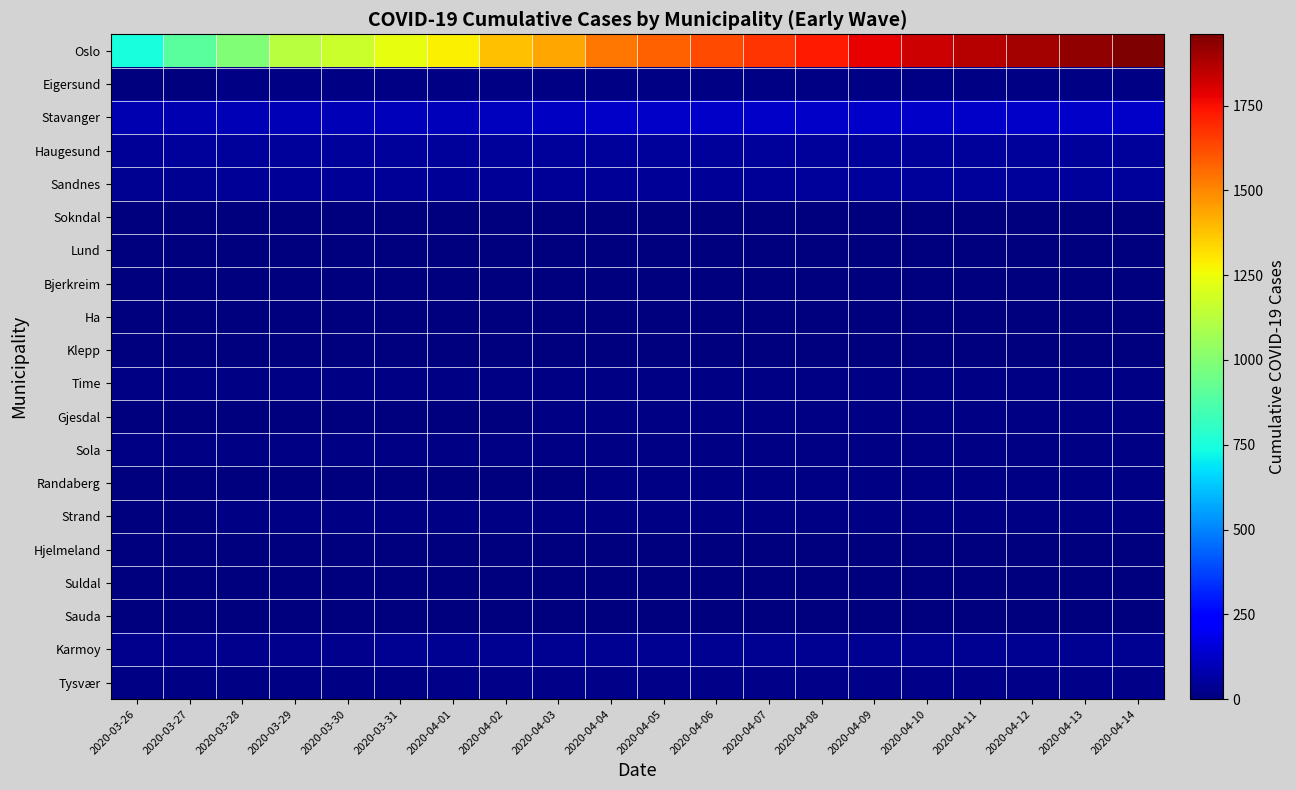

List the series in order of their peak value, lowest first.

Lund, Bjerkreim, Hjelmeland, Suldal, Sokndal, Sauda, Ha, Klepp, Randaberg, Time, Gjesdal, Sola, Strand, Eigersund, Tysvær, Karmoy, Sandnes, Haugesund, Stavanger, Oslo